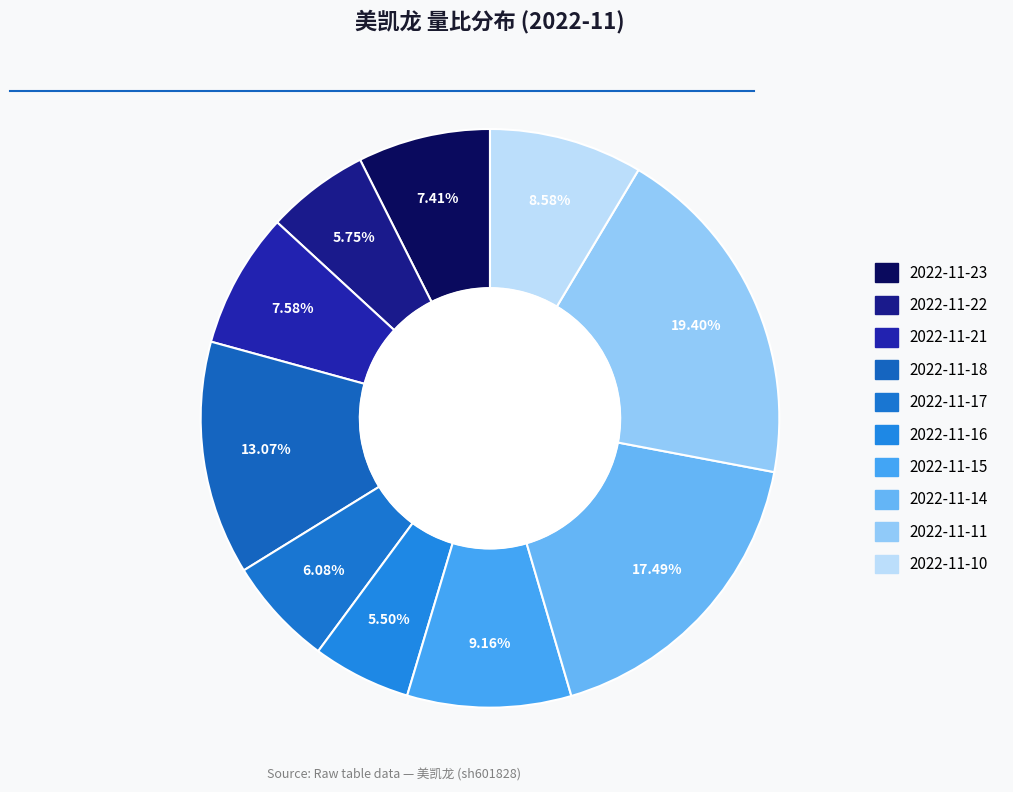

Is there a majority slice in this chart?

No